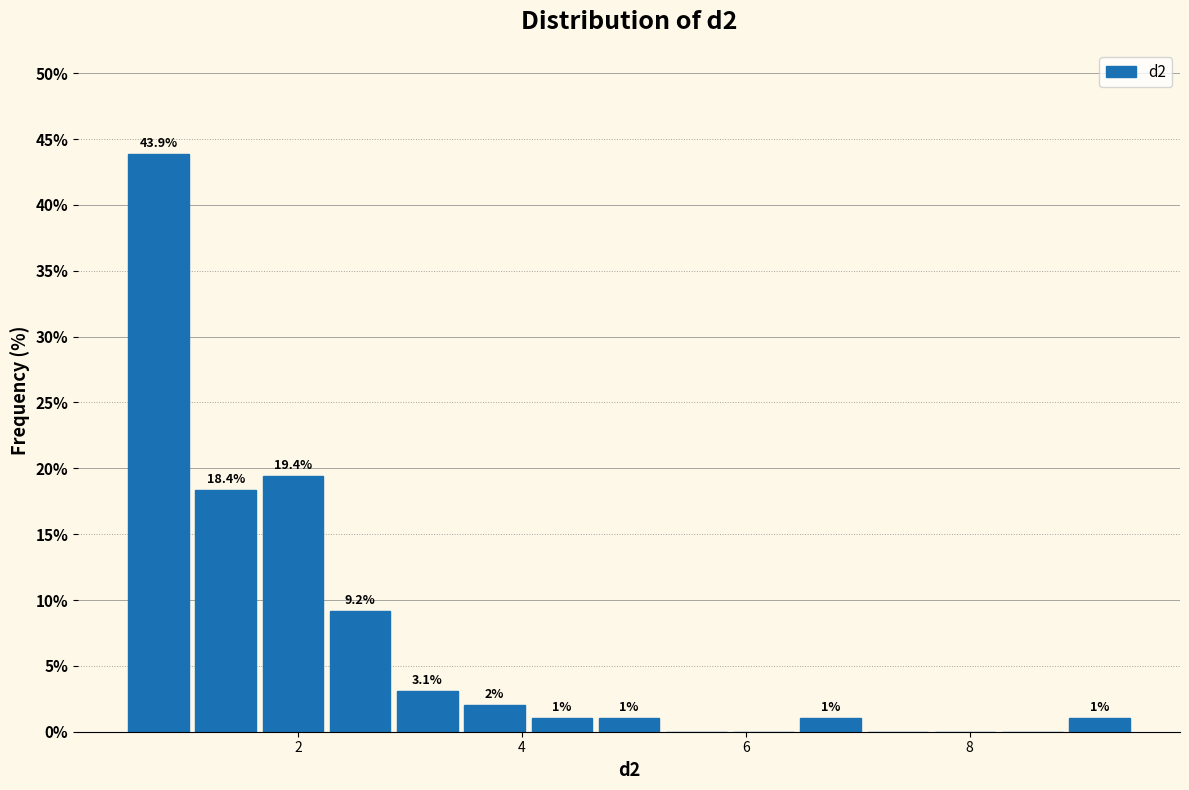

Read against the x-axis, roughly where is the centre of the tallest bar?

0.8